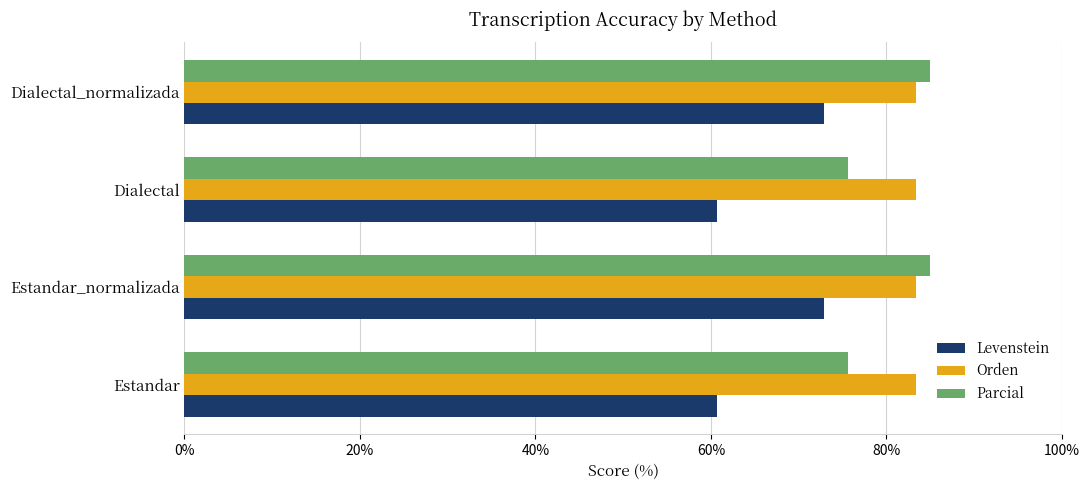

True or false: Orden has a value of 128.6 at Estandar_normalizada.

False